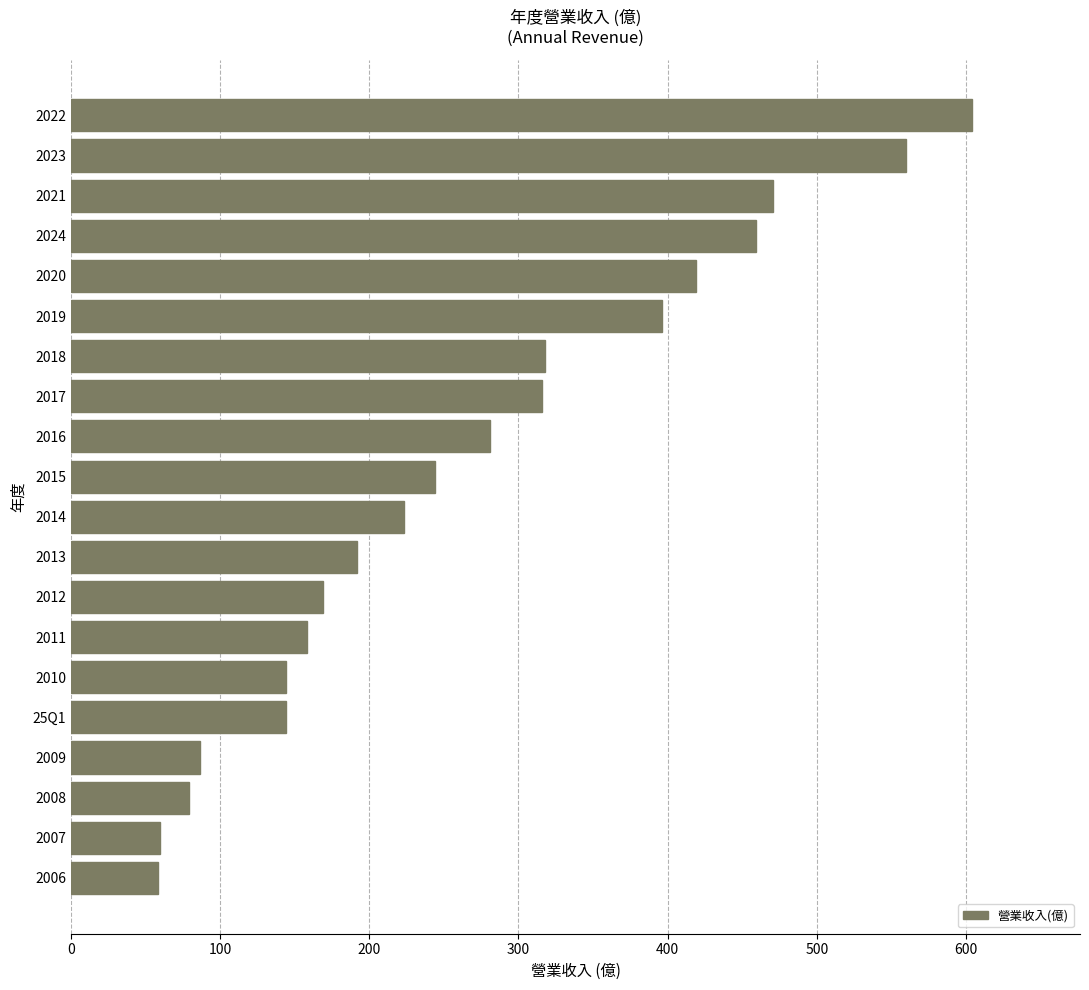

At which label is the value closest to 331?

2018